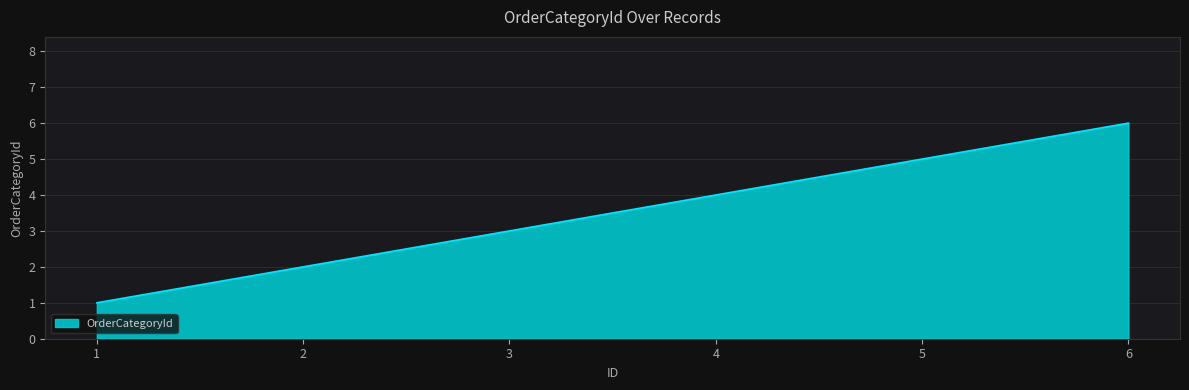

Reading left to right, what are all the values shown in this chart?

1	2	3	4	5	6